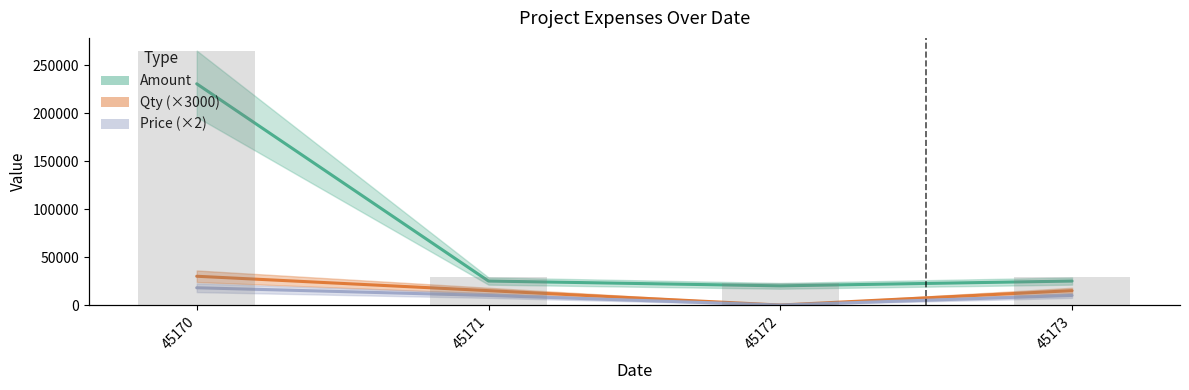

Rank the categories by value from highest to lowest.

45170, 45171, 45173, 45172